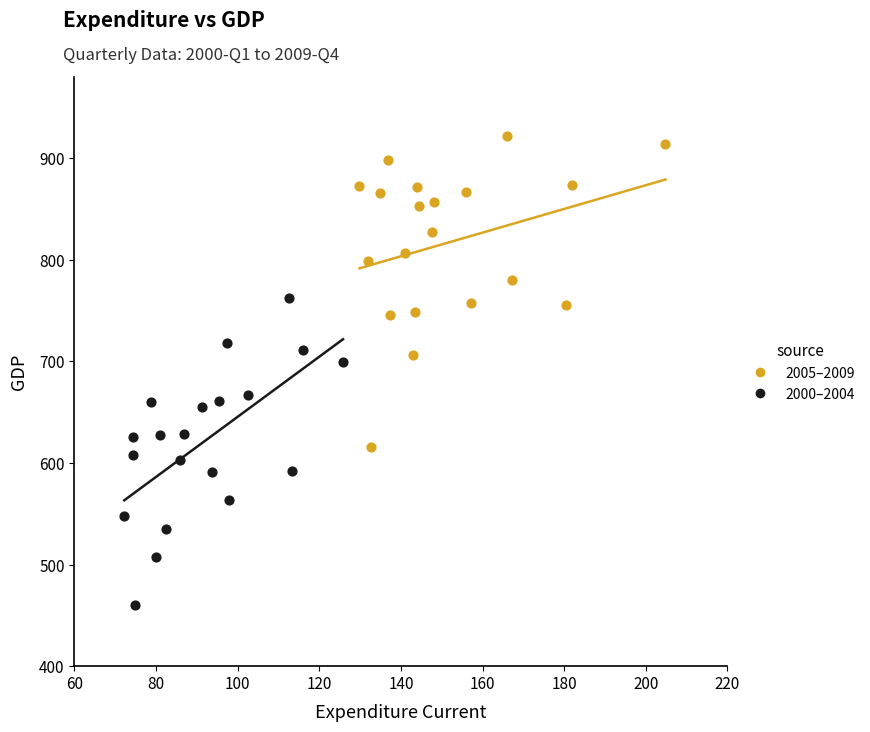

Which series contains the lowest Y value?

2000–2004